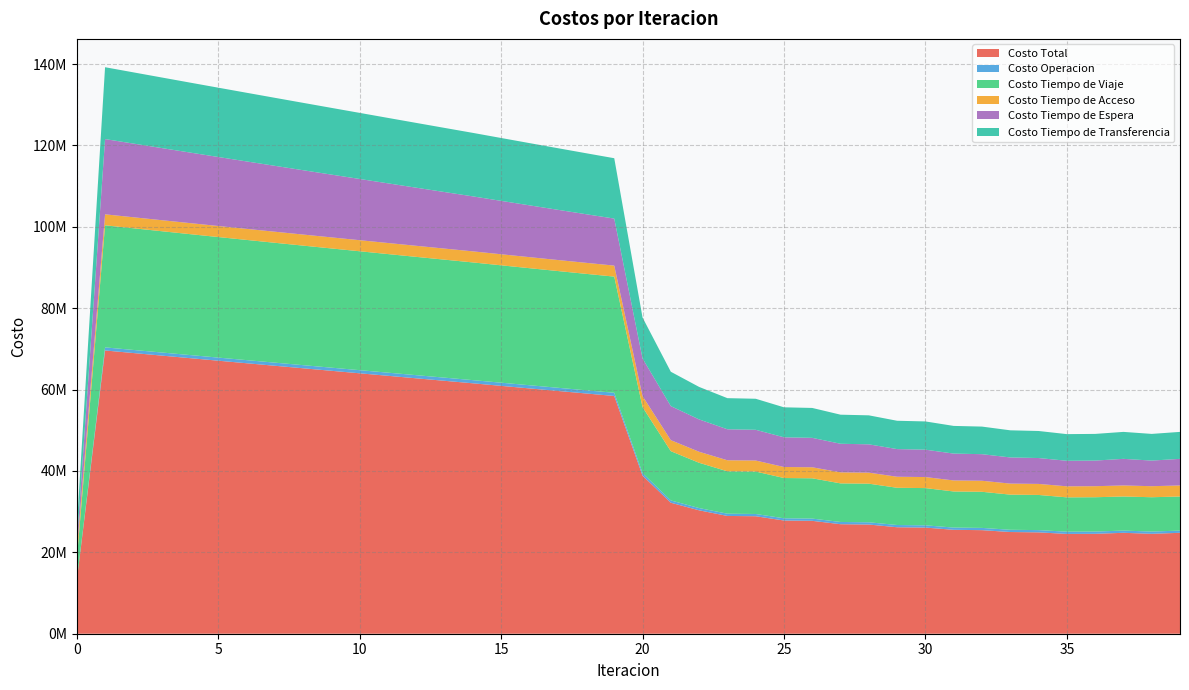

Reading right to left, extract all data points from this chart.

Costo Total: 24798533.1	24550959.2	24798338.1	24550939.5	24523877.4	24908760.7	24991898.6	25449822.2	25532724.3	26083054.7	26165189.9	26831833.9	26912510.2	27740171.6	27818126.1	28869636.6	28943171.7	30323904.2	32187639.4	38855764.3	58424222.4	59039603.2	59659813.1	60283630.6	60910114.2	61538507.0	62149950.3	62762772.7	63377843.9	63994211.9	64610861.0	65228503.7	65847443.8	66468333.1	67091557.4	67717058.9	68345124.6	68974392.0	69605092.2	13031391.6
Costo Operacion: 548301.2	552371.1	548297.2	552372.5	552356.1	553149.9	551686.6	552622.0	551137.2	552308.6	550799.4	552349.5	550811.3	552977.1	551402.1	554585.0	552959.7	557605.8	565451.8	617794.1	786640.8	784887.1	783193.1	781553.1	779962.4	778417.0	776791.4	775205.2	773655.1	772138.3	770652.4	769195.3	767765.2	766360.6	764980.5	763623.7	762289.6	760977.9	759688.3	0.0
Costo Tiempo de Viaje: 8371746.0	8437333.3	8372270.6	8437519.5	8435019.5	8639396.2	8636429.3	8874329.8	8870438.2	9152259.2	9147167.2	9486687.1	9480092.9	9901036.8	9892002.7	10429694.7	10417189.0	11123898.3	12106844.2	16221907.8	28544089.9	28612022.4	28685076.1	28762054.8	28842038.3	28924288.7	28994651.5	29066748.2	29141480.3	29217928.8	29295112.7	29373781.7	29454280.5	29537306.7	29623297.7	29712255.2	29804535.9	29898859.3	29995555.9	5143241.4
Costo Tiempo de Acceso: 2715611.5	2712323.3	2715601.7	2712321.1	2711845.6	2711510.5	2711691.4	2711362.9	2711479.6	2711126.1	2711166.7	2710737.3	2710687.8	2710129.3	2709975.6	2709198.0	2708921.6	2707774.0	2706219.4	2705549.1	2705010.1	2708620.5	2711752.1	2714416.2	2716622.2	2718377.4	2719687.7	2720557.7	2720990.2	2720986.3	2720545.6	2719665.8	2718343.1	2716571.7	2714343.8	2711649.8	2708477.4	2704811.9	2700635.5	2048596.4
Costo Tiempo de Espera: 6538804.0	6293219.2	6538539.9	6293094.2	6276063.5	6360764.5	6426036.5	6531753.0	6597957.3	6728894.0	6795951.8	6957938.5	7025887.5	7227480.0	7296092.7	7549200.5	7618300.9	7949990.8	8367939.5	9245578.2	11554979.8	11947643.8	12339670.8	12731218.9	13122420.6	13513391.2	13896049.4	14278688.6	14661323.7	15043969.5	15426641.1	15809353.9	16192124.6	16574971.0	16957913.2	17340973.9	17724179.4	18107561.0	18491156.4	1849115.6
Costo Tiempo de Transferencia: 6624070.3	6555712.4	6623628.7	6555632.3	6548592.6	6643939.6	6666054.8	6779754.4	6801712.0	6938466.7	6960104.8	7124121.4	7145030.7	7348548.5	7368652.9	7626958.4	7645800.5	7984635.3	8441184.5	10064935.1	14833501.8	14986429.5	15140121.0	15294387.5	15449070.7	15604032.7	15762770.2	15921573.0	16080394.6	16239189.0	16397909.3	16556507.0	16714930.4	16873123.1	17031022.2	17188556.3	17345642.3	17502181.9	17658056.2	3990438.2